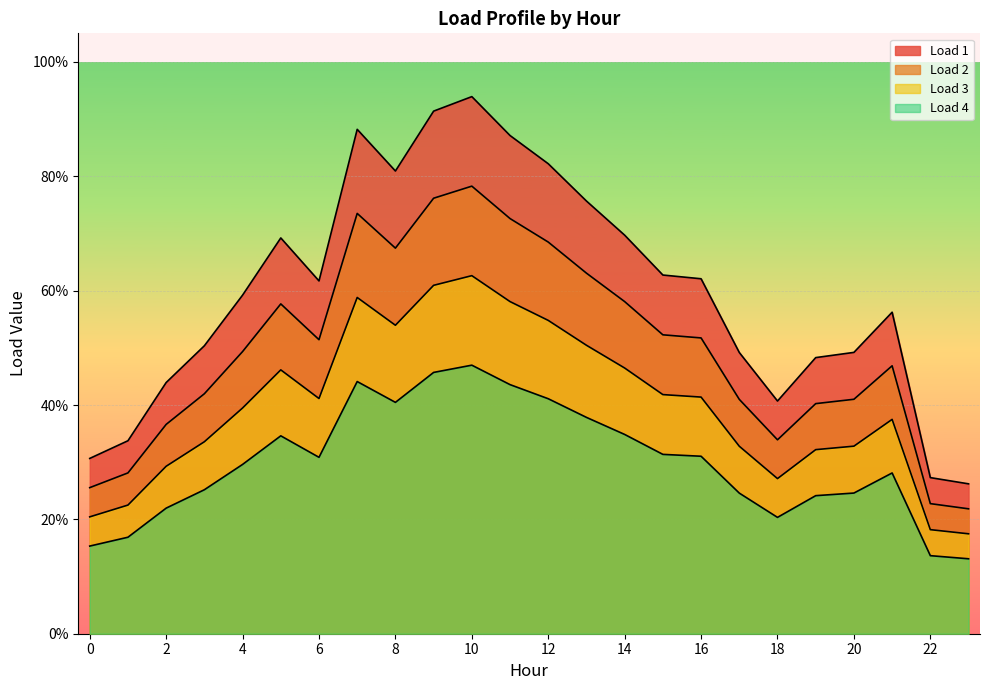

At which label is Load 4 closest to 0?

23